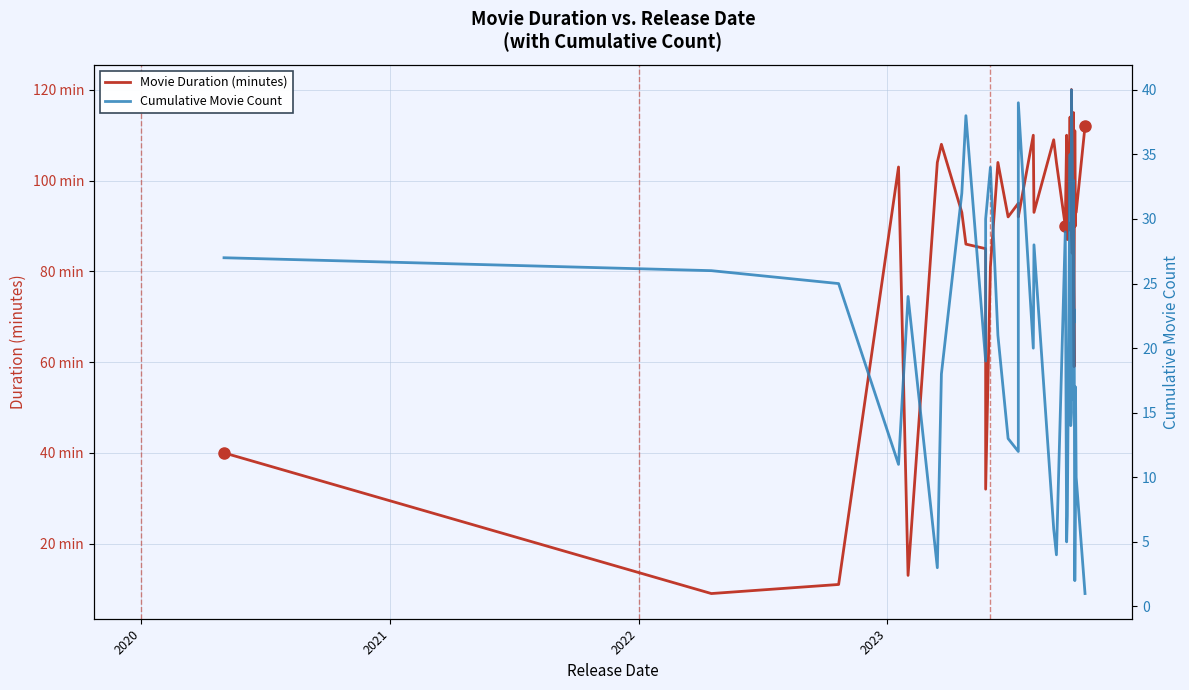

True or false: Movie Duration (minutes) and Cumulative Movie Count cross at least once.

True